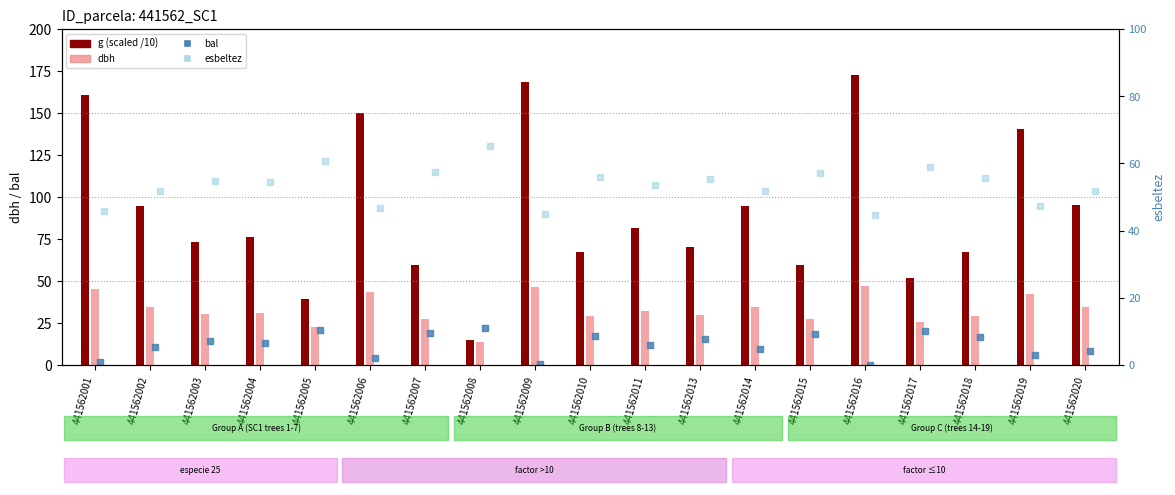

At how many categories does at least one series exceed 10?

19